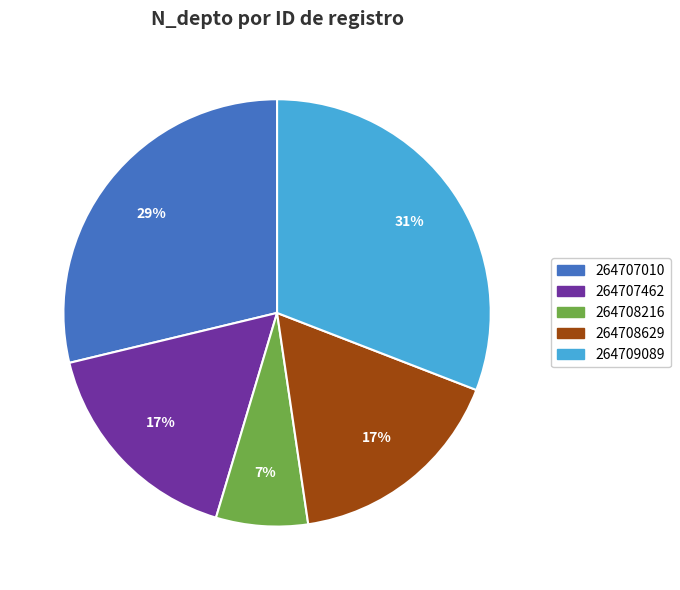

Which slice is the smallest?

264708216